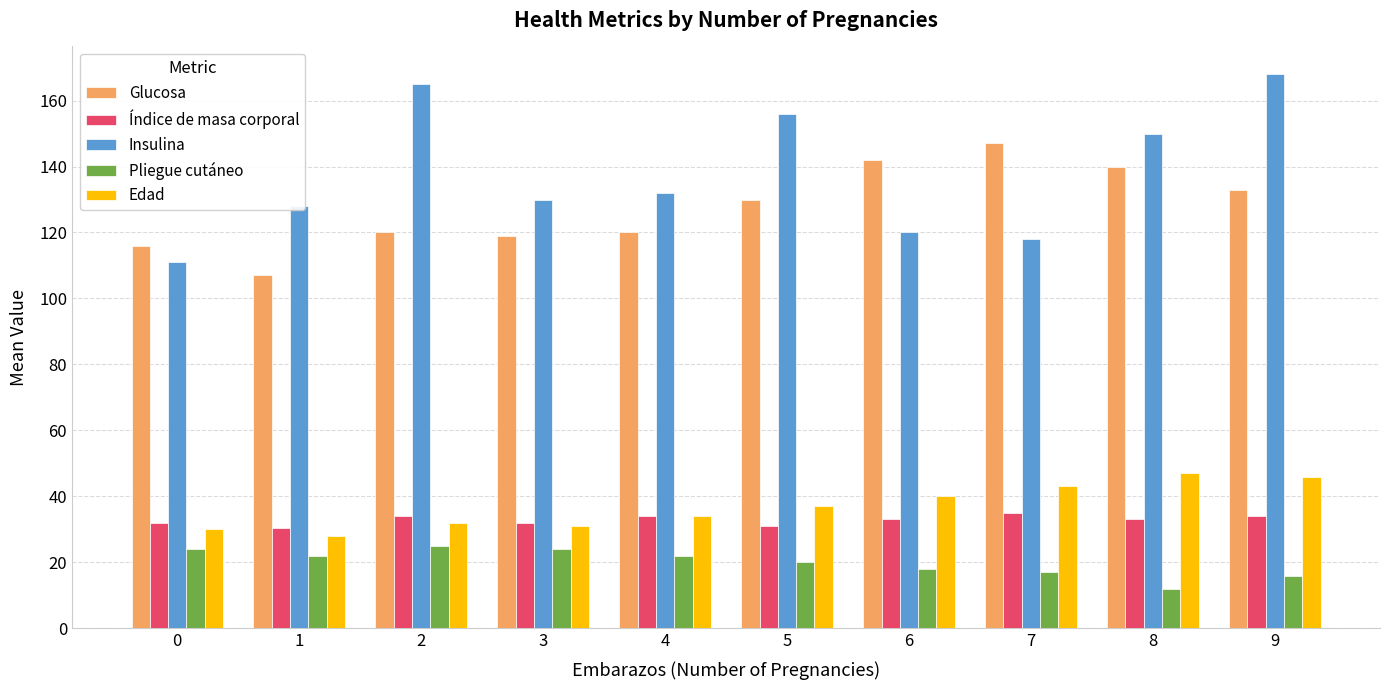

What is the sum of all Insulina values?

1378.0